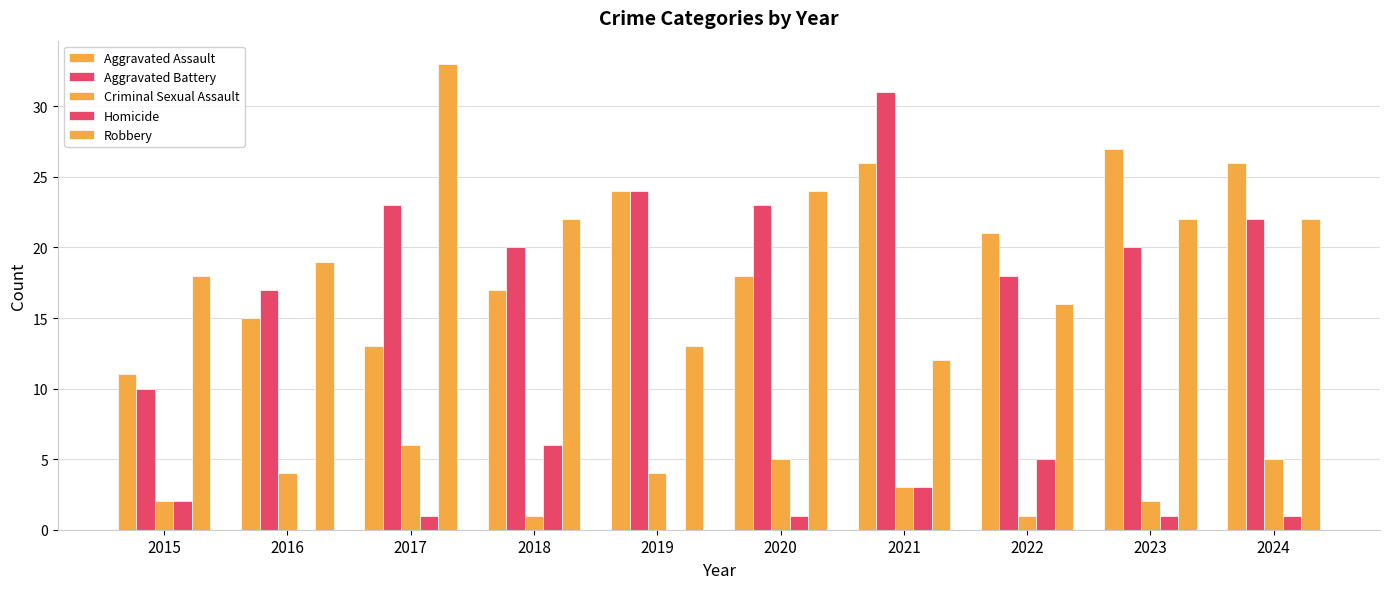

At which category is the sum across all series the highest?

2017